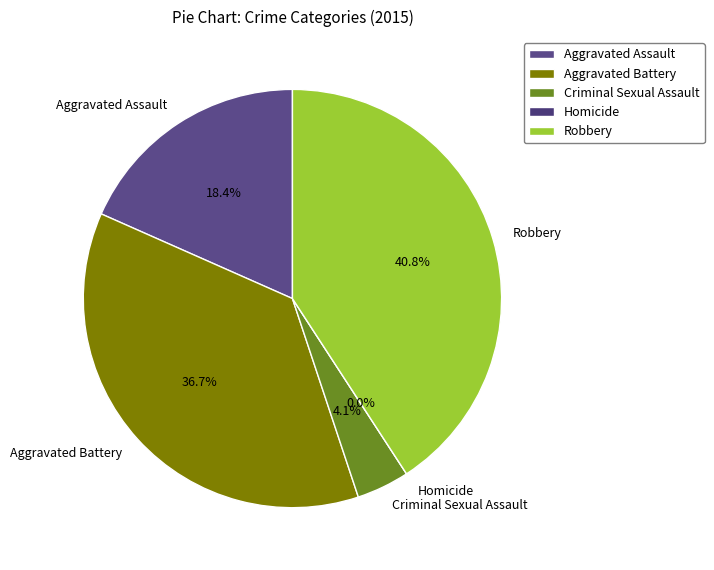

How many segments does this pie chart have?

5